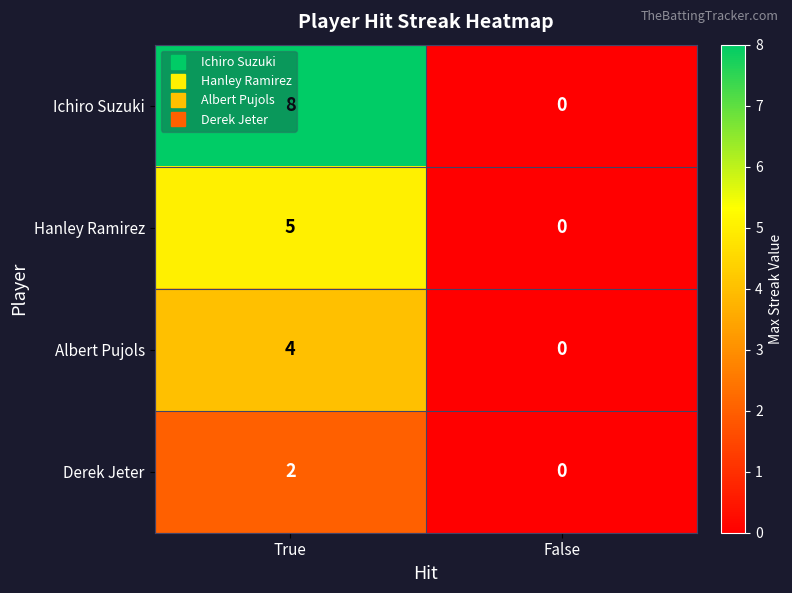

Which series changed the most between True and False?

Ichiro Suzuki